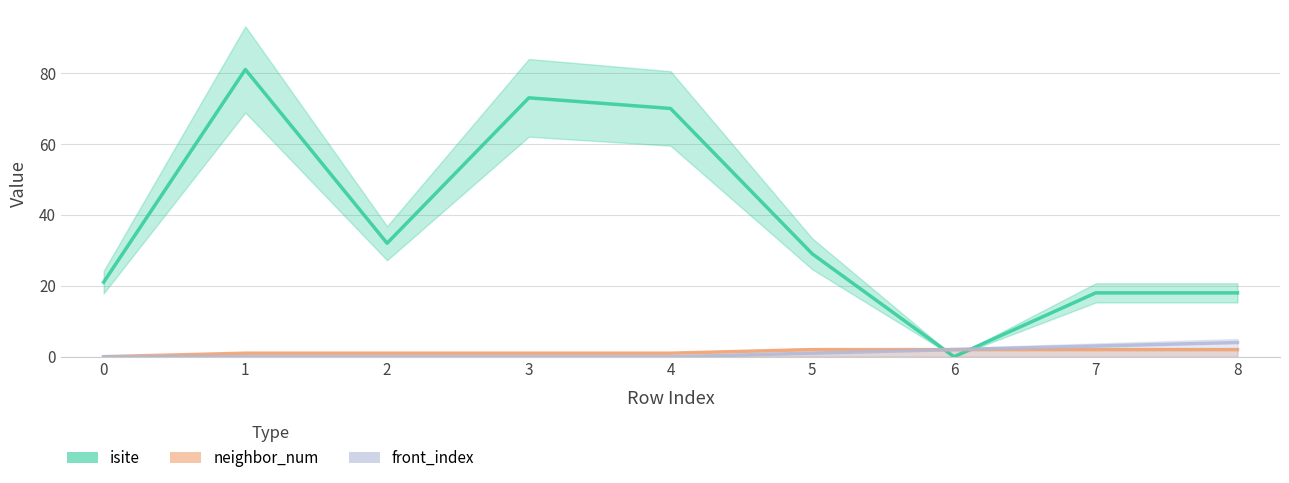

Does the chart have visible grid lines?

Yes